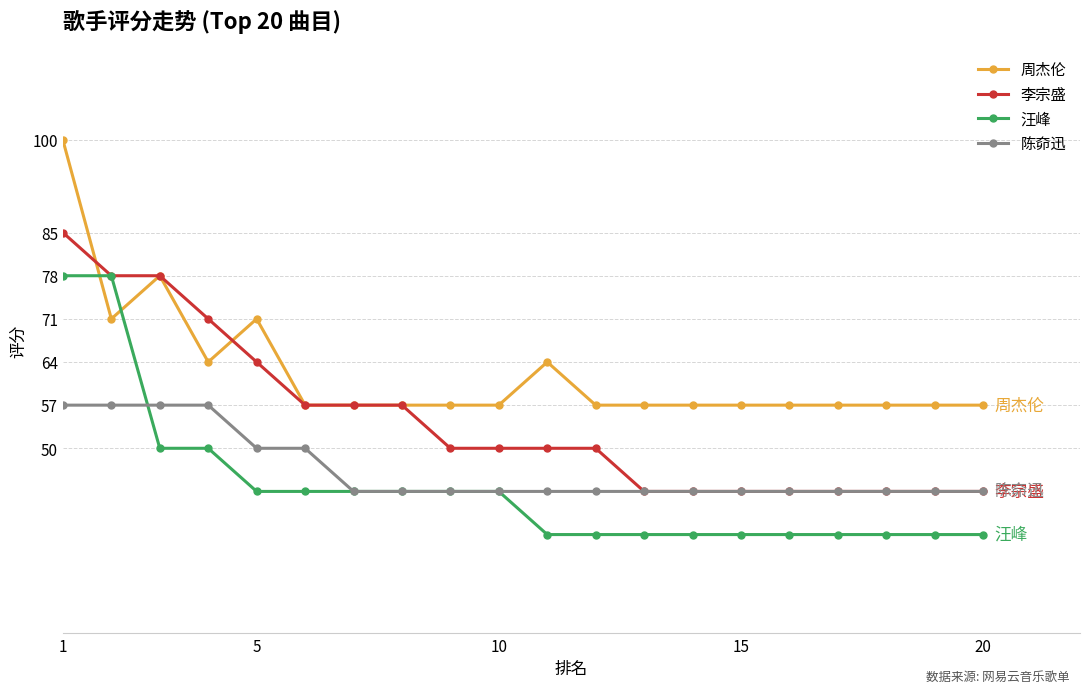

List the series in order of their peak value, lowest first.

陈奅迅, 汪峰, 李宗盛, 周杰伦